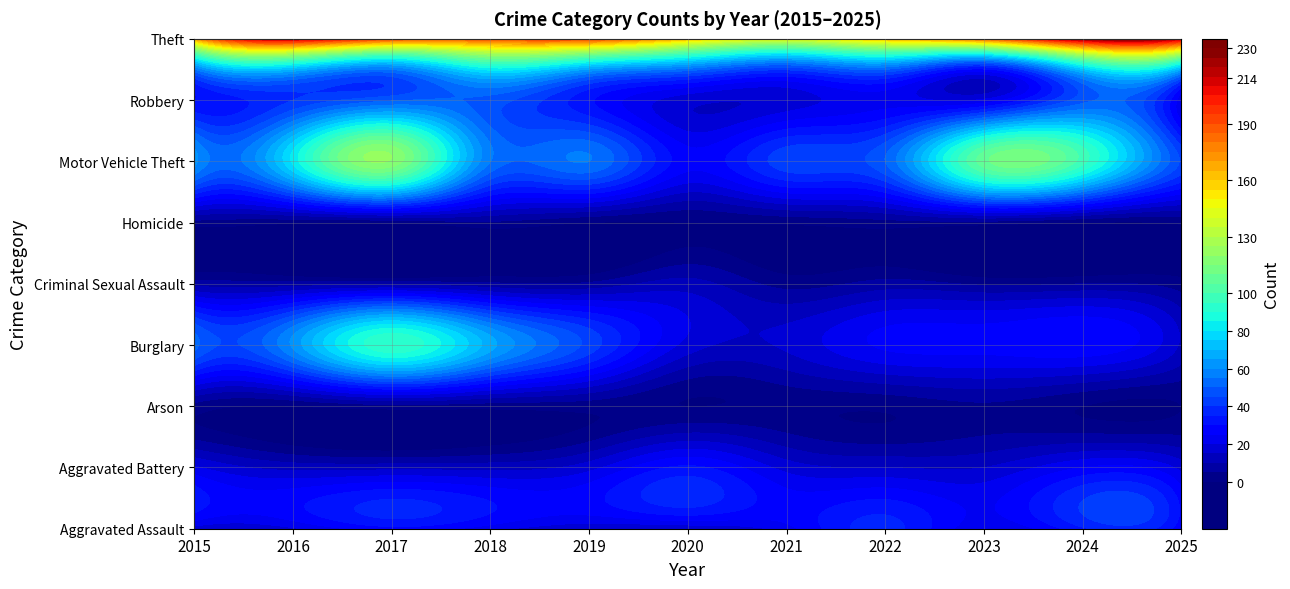

Rank the categories by Robbery value from highest to lowest.

2, 3, 9, 1, 4, 0, 7, 8, 10, 5, 6